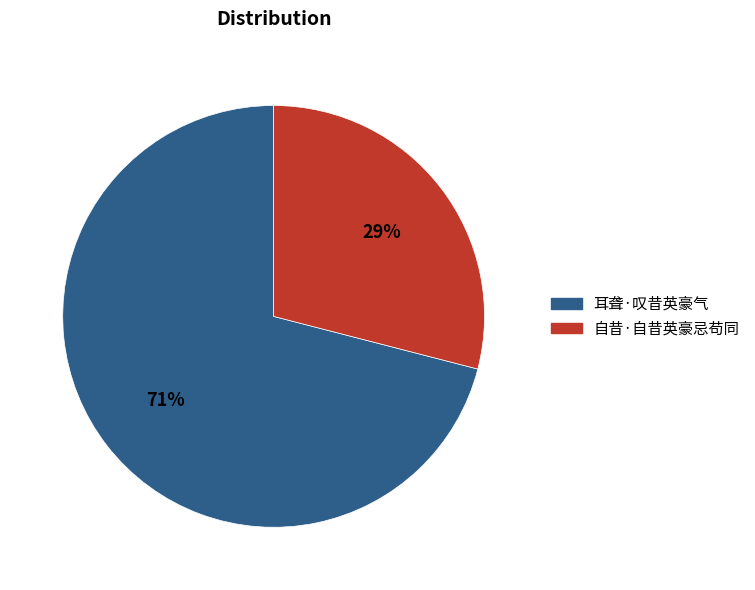

Does 耳聋·叹昔英豪气 account for over 50% of the chart?

Yes